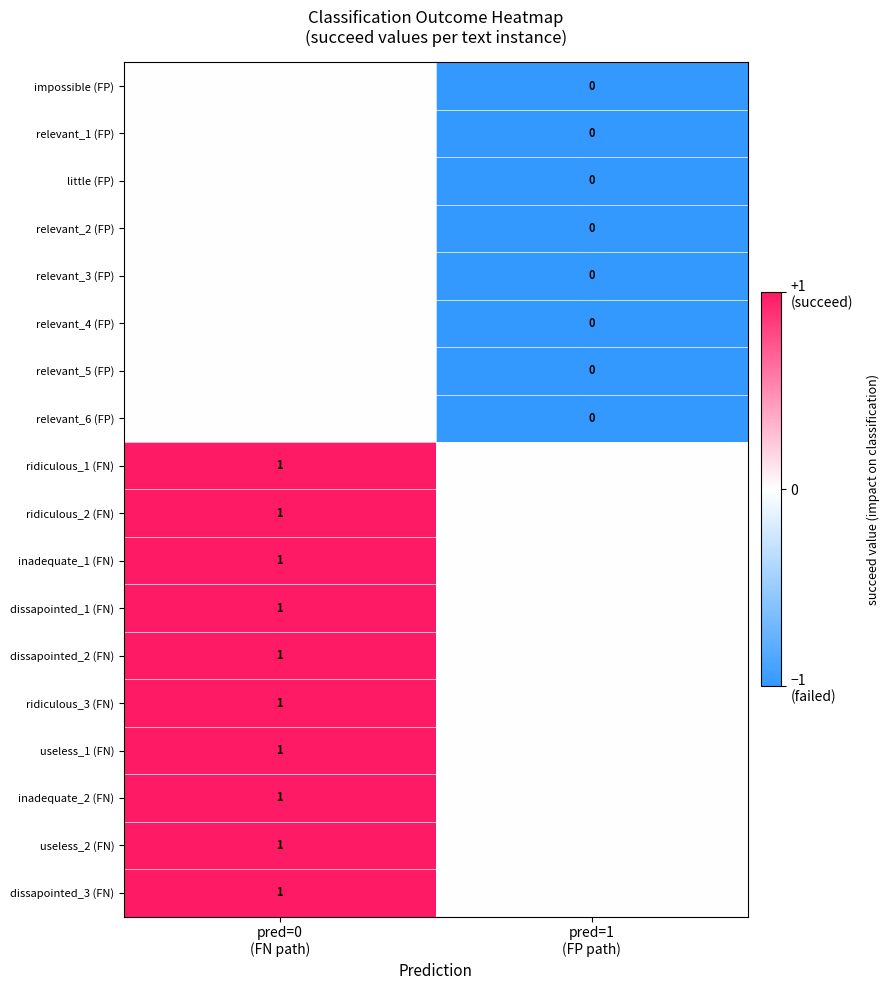

True or false: ridiculous_1 (FN) has a value of 2 at pred=0 (FN path).

False